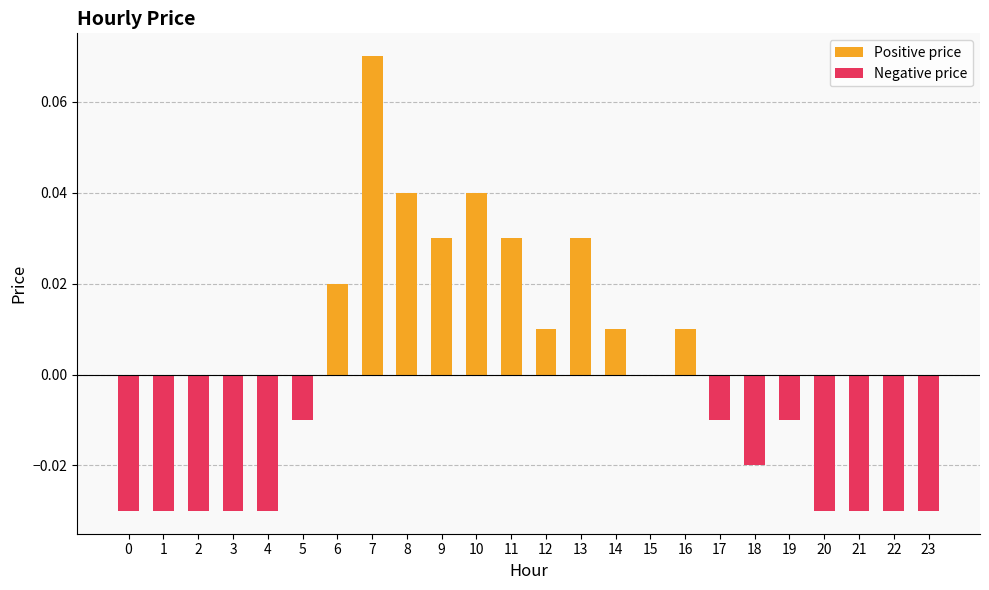

What is the maximum value shown in the chart?

0.1